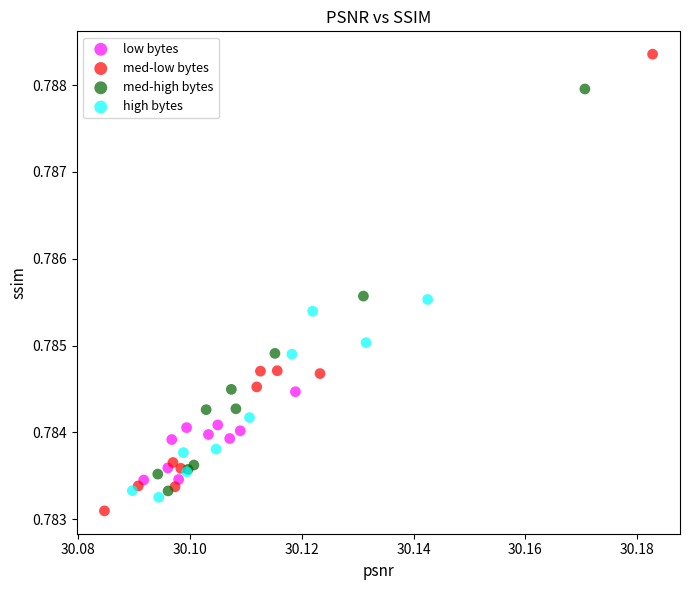

Which series reaches the maximum Y coordinate?

med-low bytes